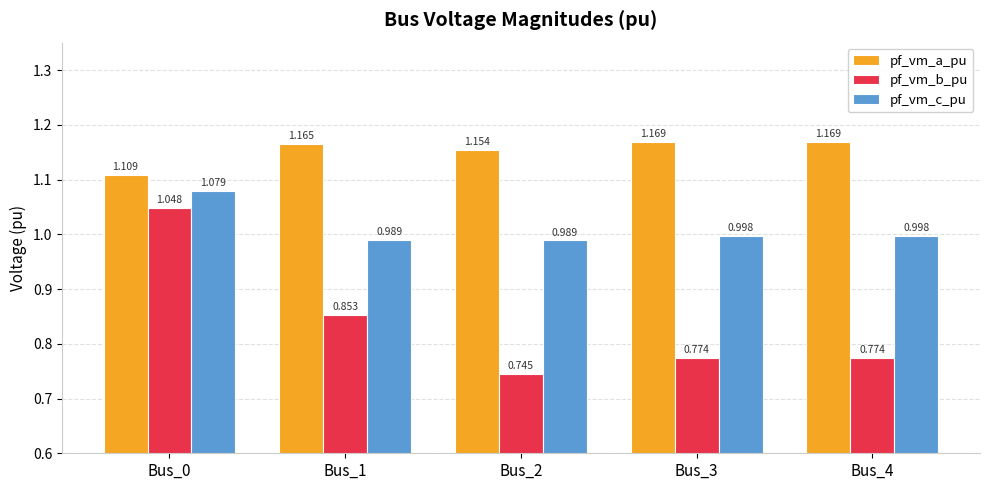

Is it true that pf_vm_b_pu equals 0.3 at Bus_3?

False